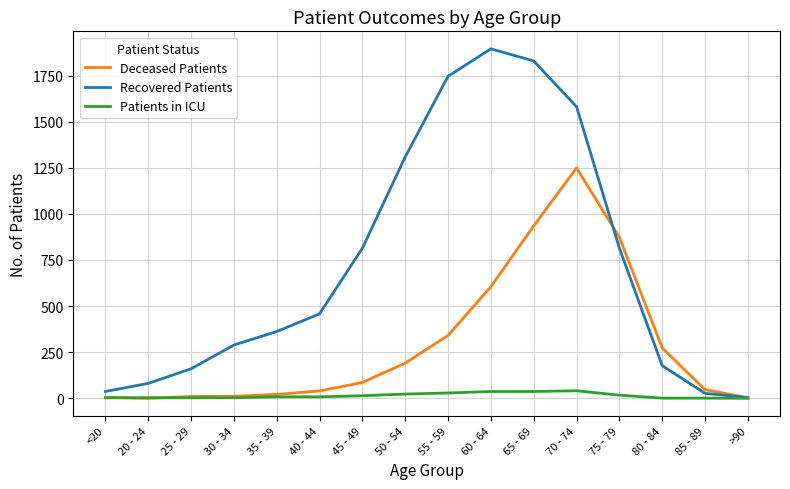

Between 25 - 29 and 50 - 54, which series saw the biggest shift?

Recovered Patients